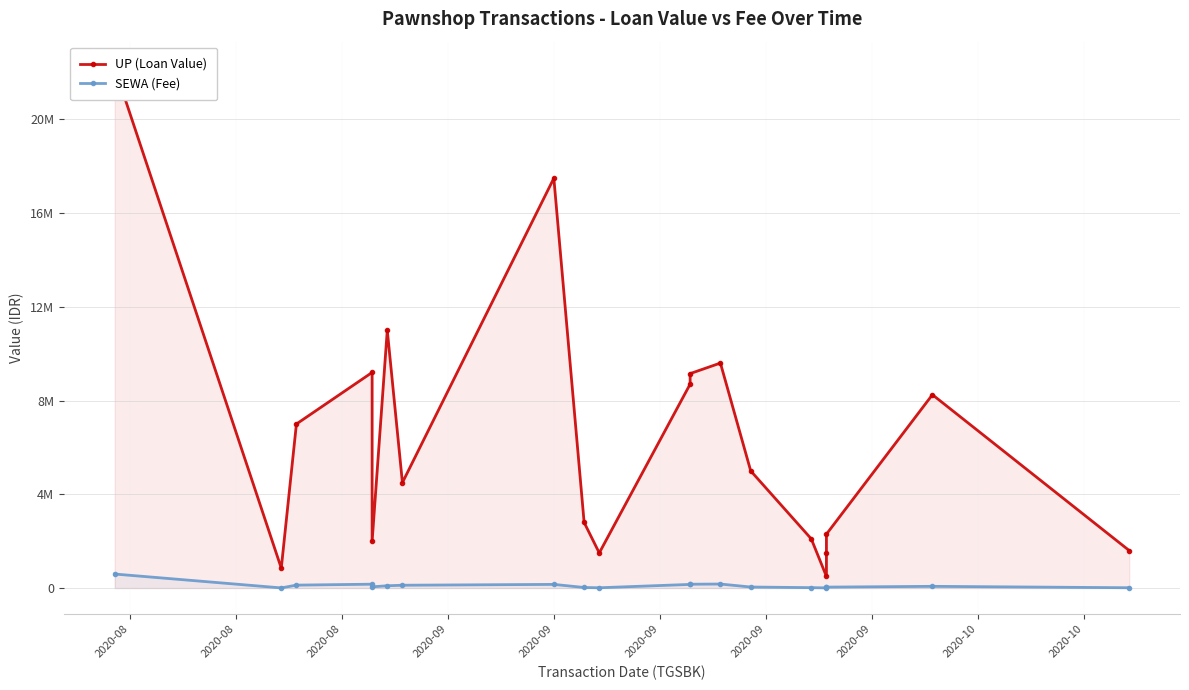

List the series in order of their peak value, highest first.

UP (Loan Value), SEWA (Fee)